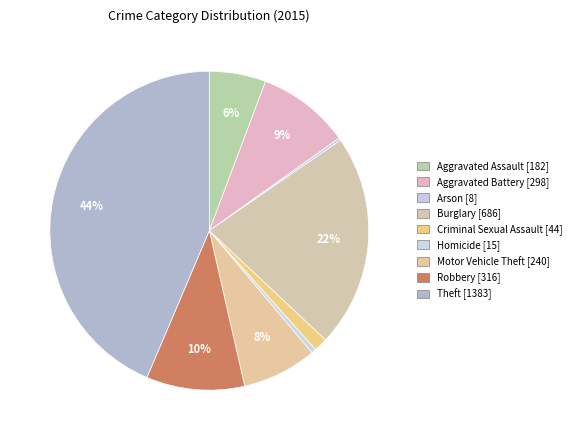

Which has a higher value, Robbery or Homicide?

Robbery